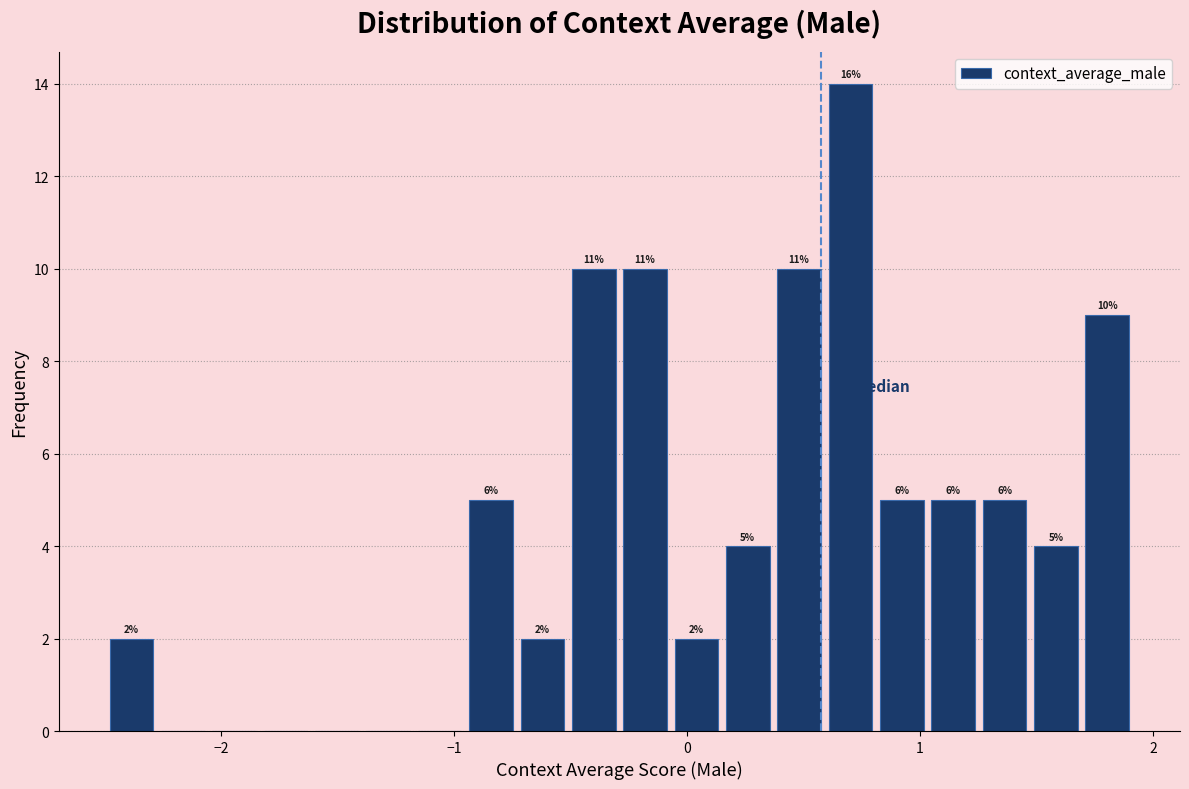

Read against the x-axis, roughly where is the centre of the tallest bar?

0.7